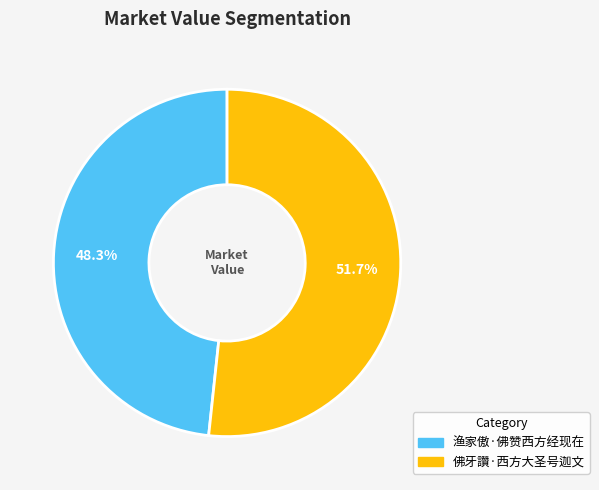

Does any single category account for the majority?

Yes